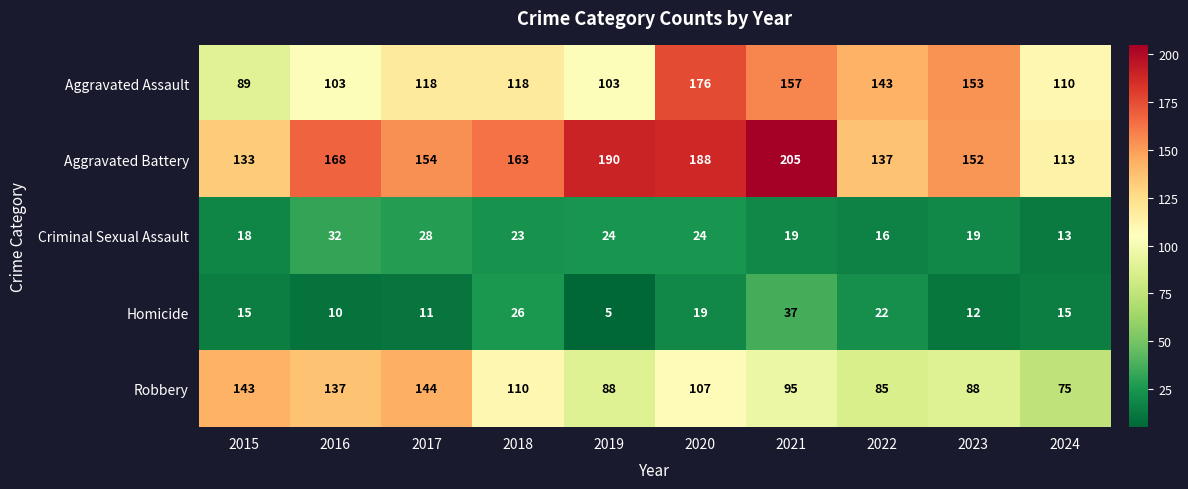

Which series changed the most between 2022 and 2024?

Aggravated Assault